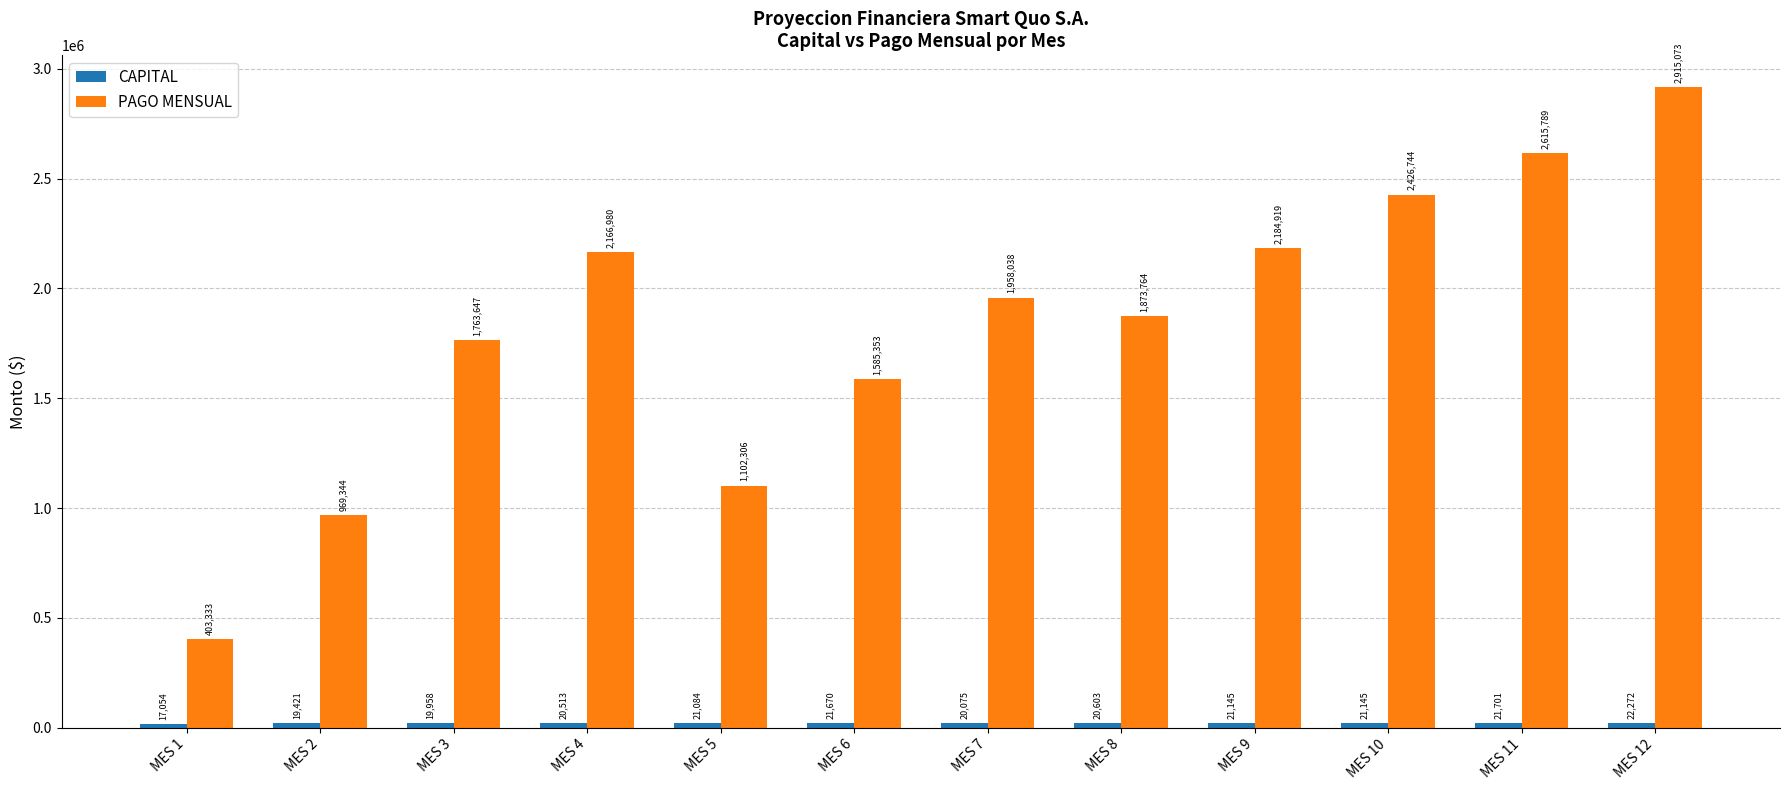

Are the bars horizontal?

No